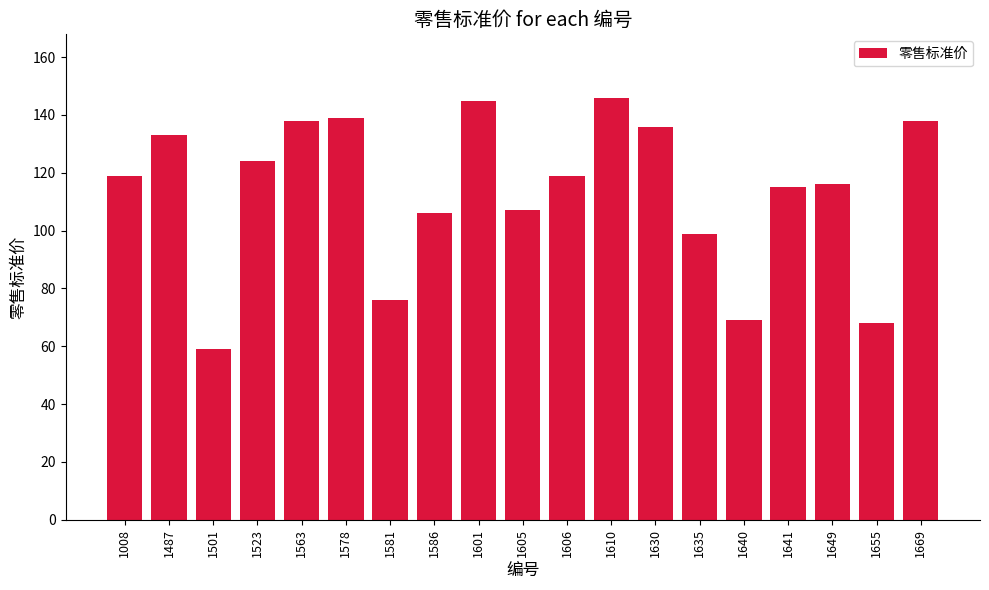

Between 1008 and 1610, which is larger?

1610